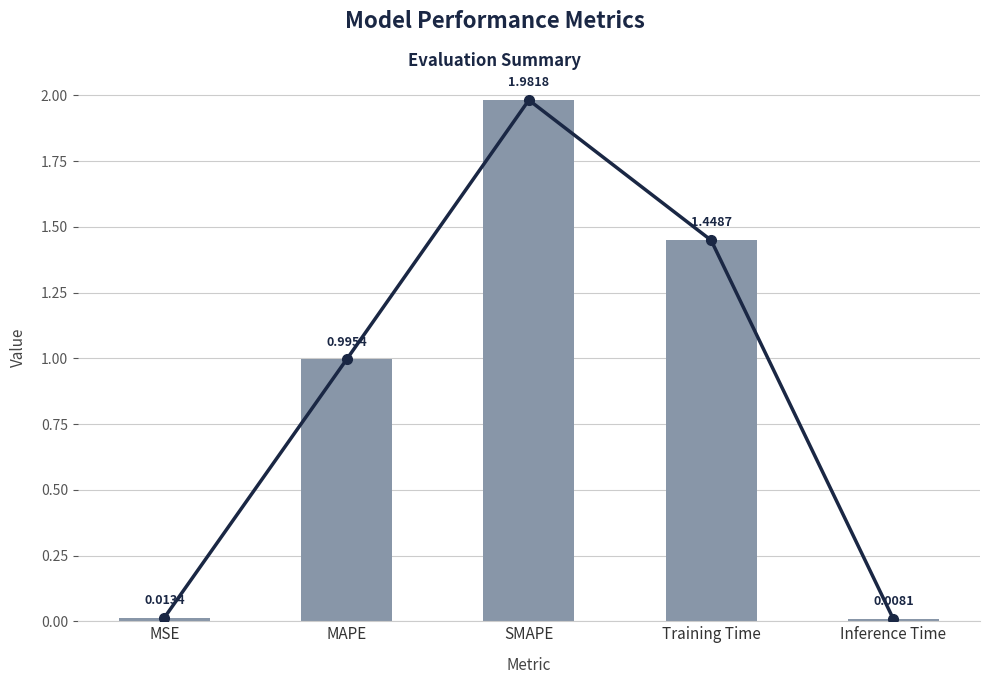

Reading right to left, transcribe all the data shown in this chart.

Inference Time=0.0	Training Time=1.4	SMAPE=2.0	MAPE=1.0	MSE=0.0